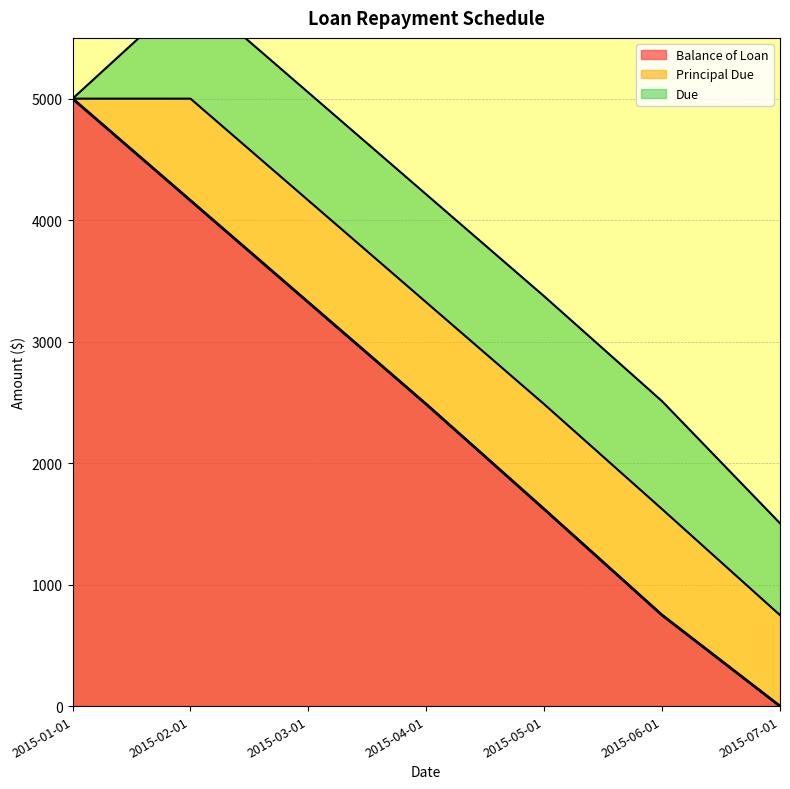

In Principal Due, how many points are higher than both neighbors (excluding endpoints)?

1